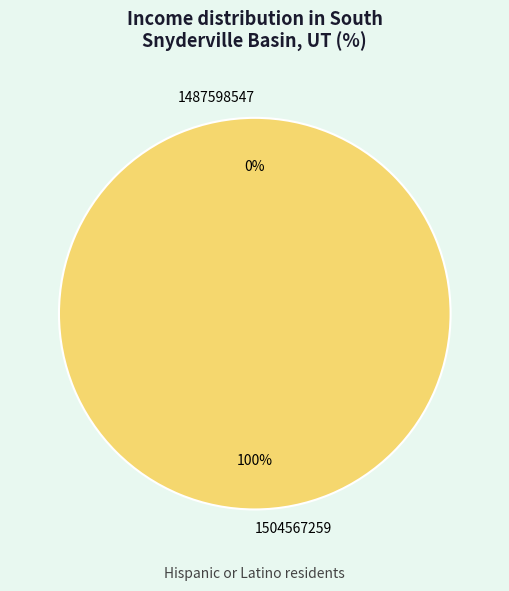

How many slices are in this pie chart?

2